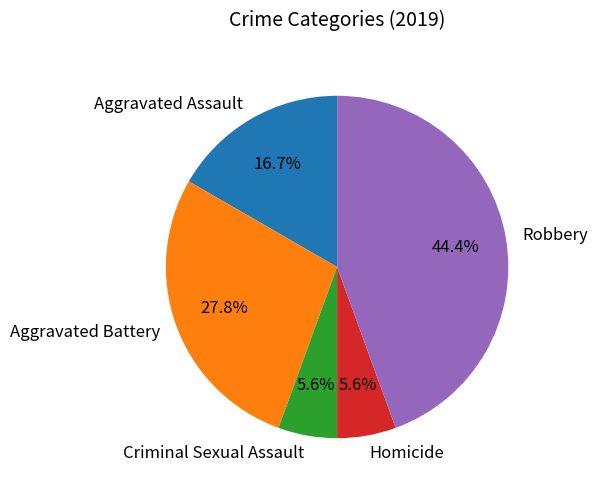

True or false: Homicide accounts for 6% of the total.

True